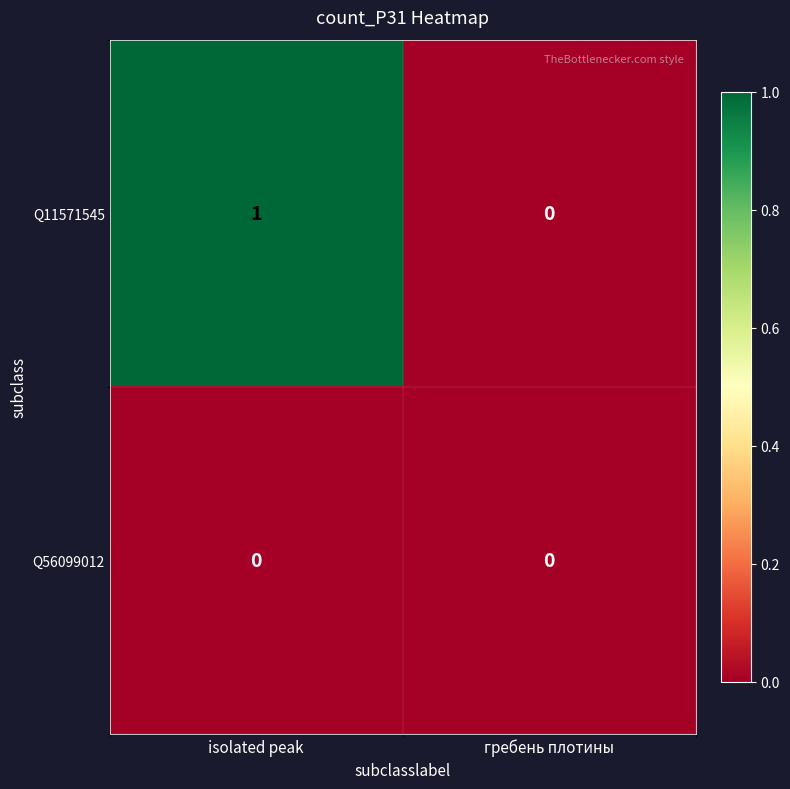

Reading right to left, extract all data points from this chart.

Q11571545: 0	1
Q56099012: 0	0